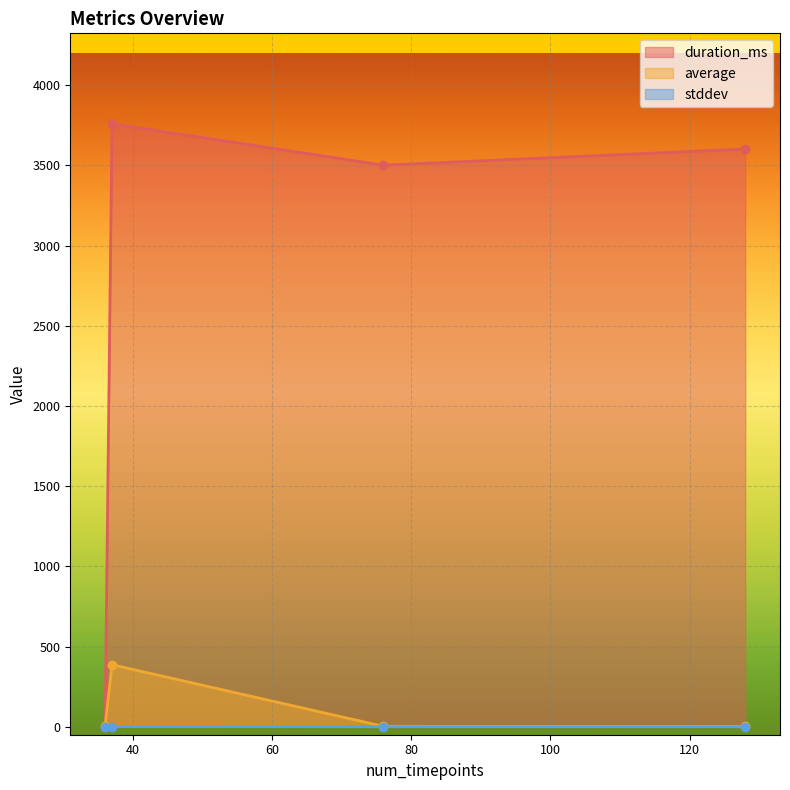

What is the total value across all series at 36?

2.0